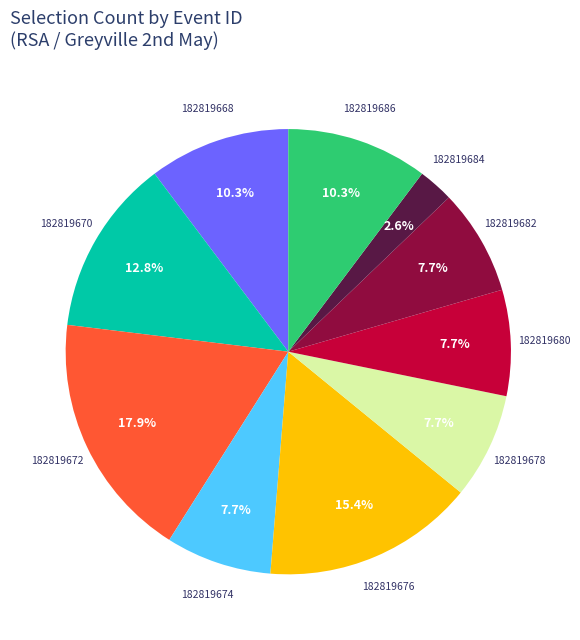

Is there a majority slice in this chart?

No